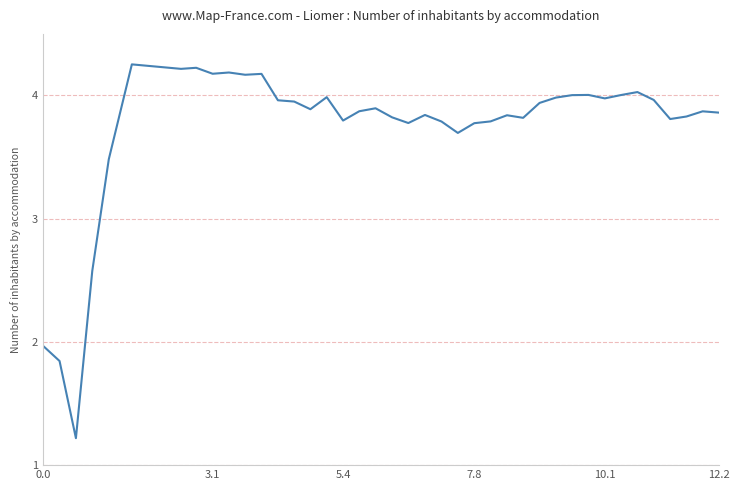

How many values are below 3?

4